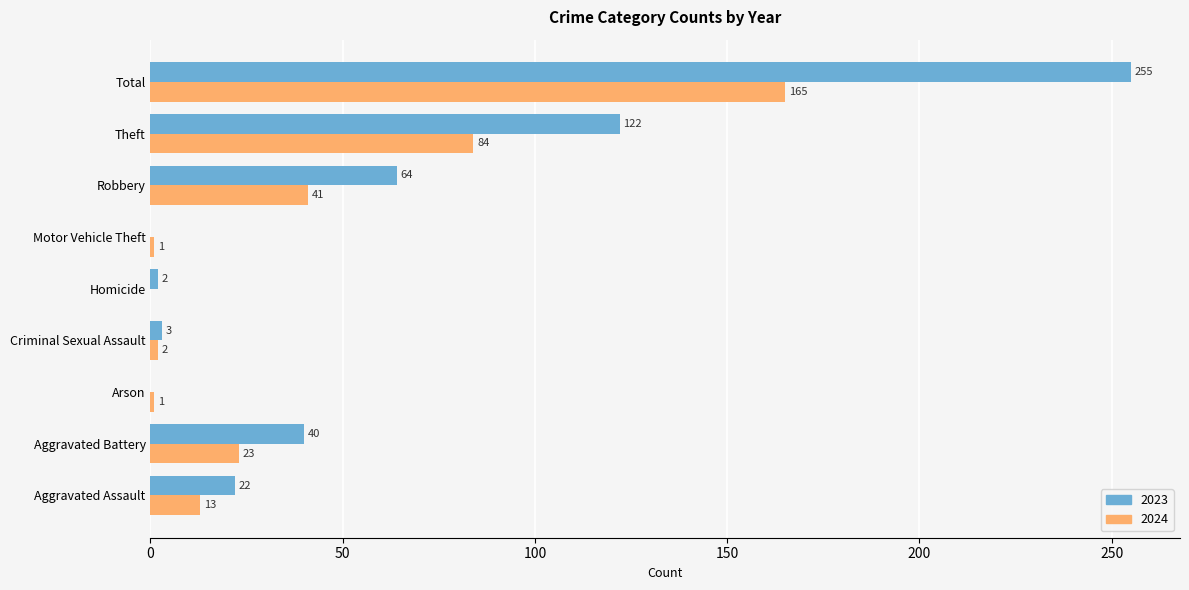

What are all the series names shown in the legend?

2023, 2024